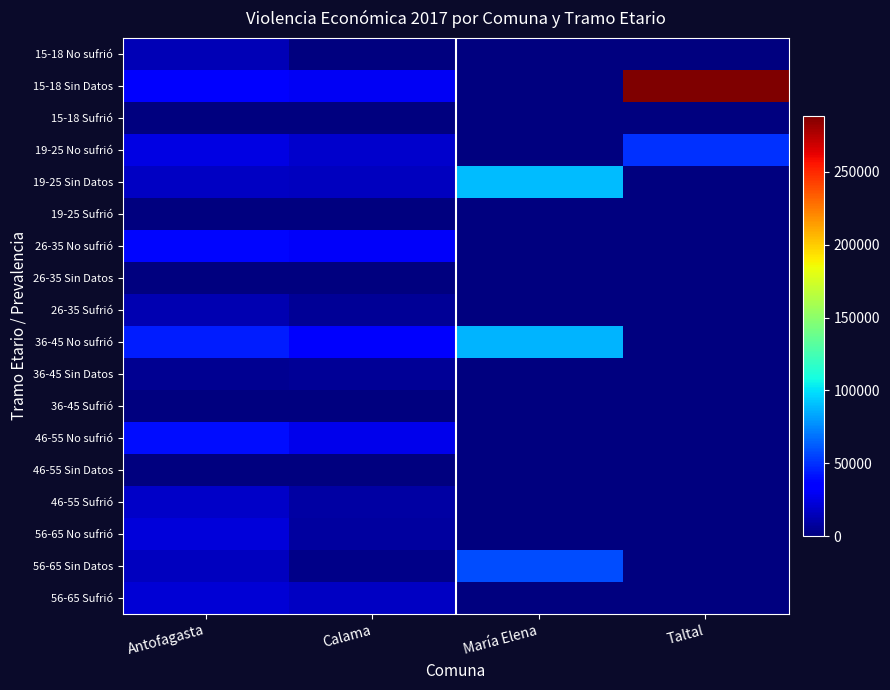

At which category does the chart reach its peak across all series?

Taltal